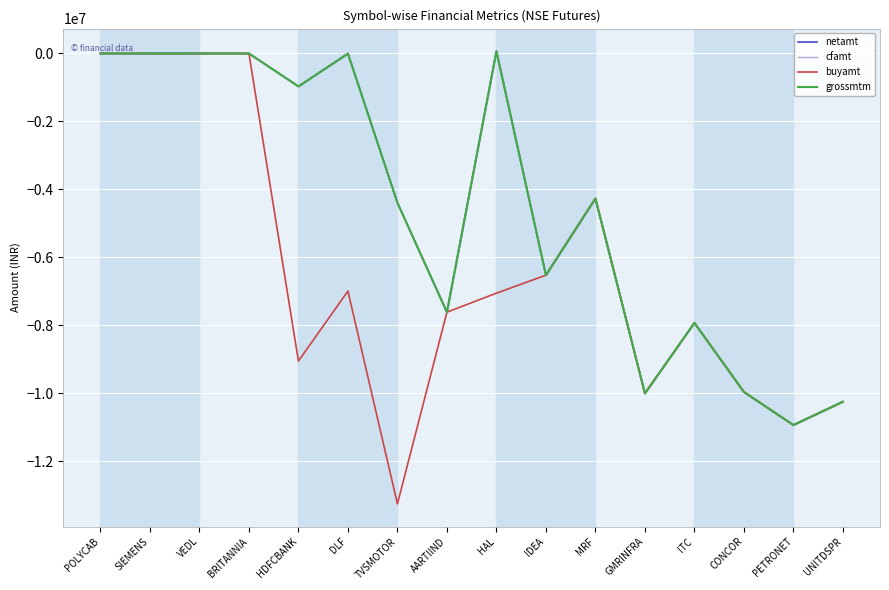

What is the difference between the second highest and second lowest values in the grossmtm series?

10247650.0